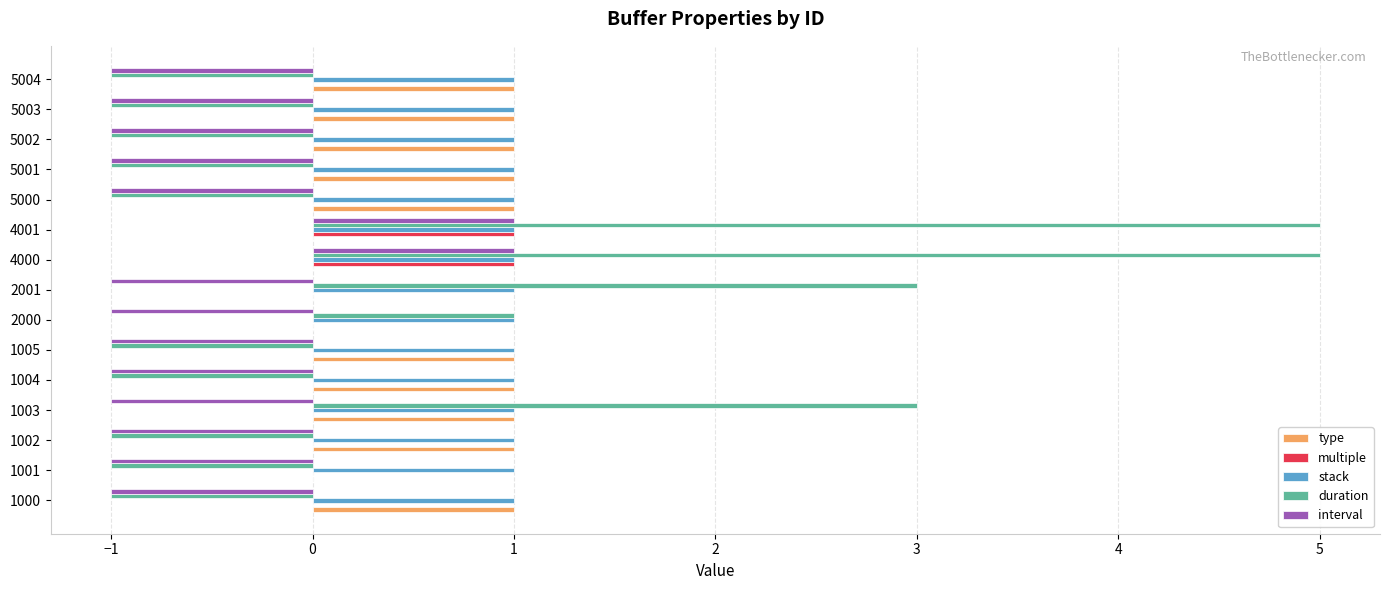

Is it true that interval equals 0 at 1001?

False